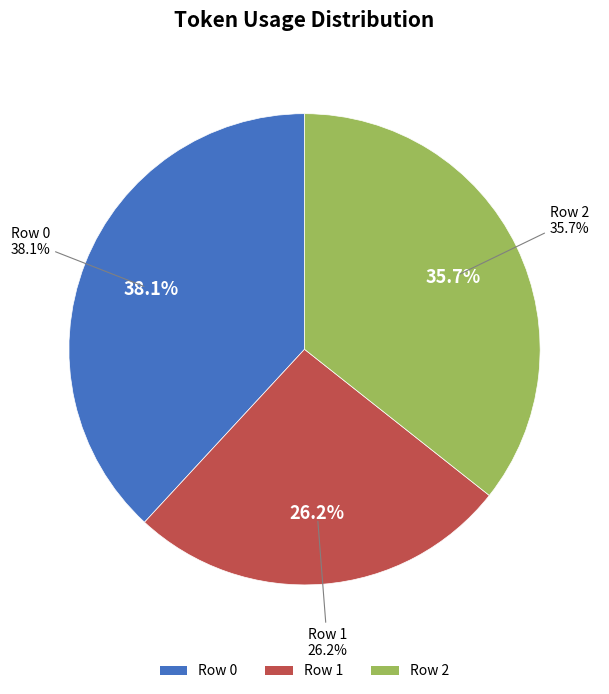

To the nearest percent, what percentage of the pie is 0?

38%